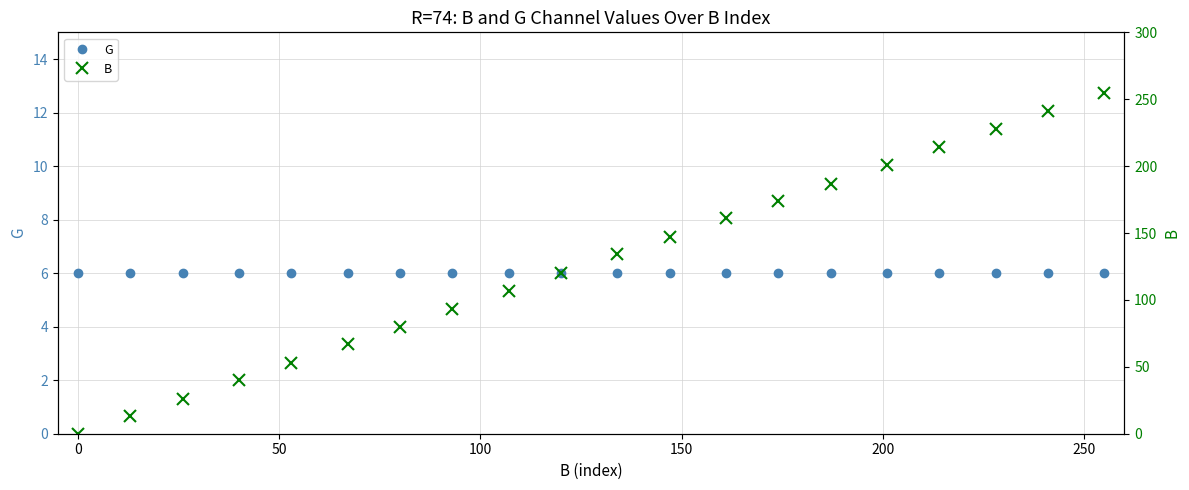

True or false: B has more than 1 points higher than both neighbors.

False